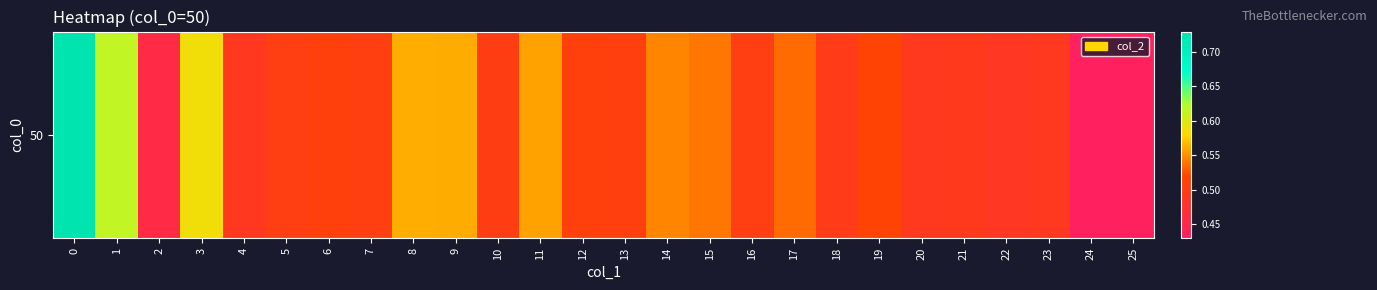

List the labels in order of value, smallest first.

24, 25, 2, 22, 23, 4, 20, 21, 18, 10, 16, 5, 7, 13, 12, 6, 19, 17, 15, 14, 11, 9, 8, 3, 1, 0